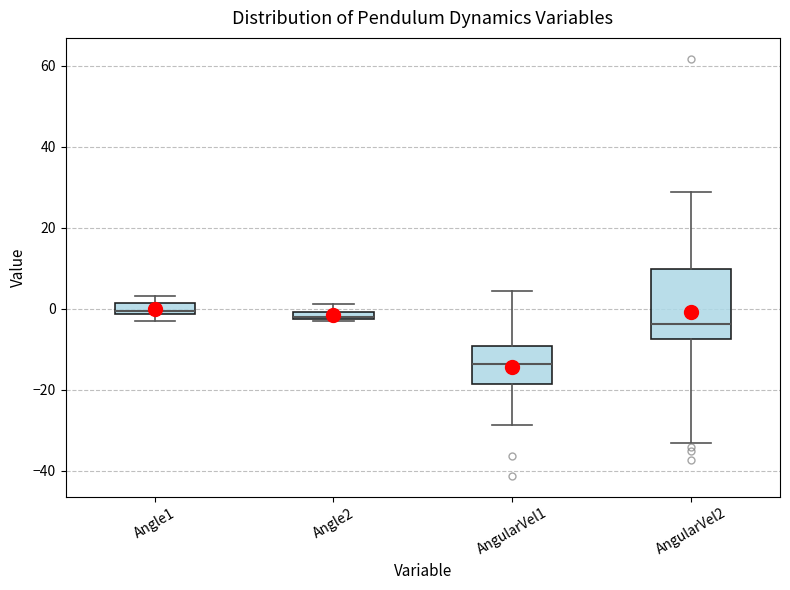

Comparing the boxes themselves (not the whiskers), which one is the tallest?

AngularVel2